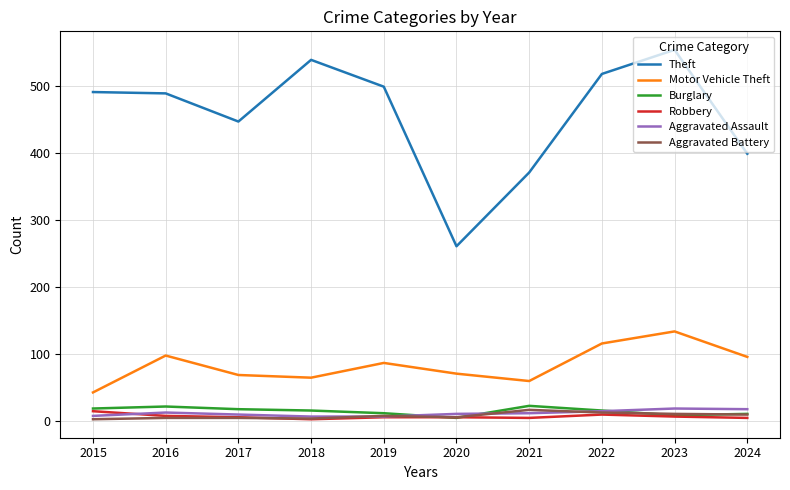

What is the spread (max minus min) of values at 2019?

493